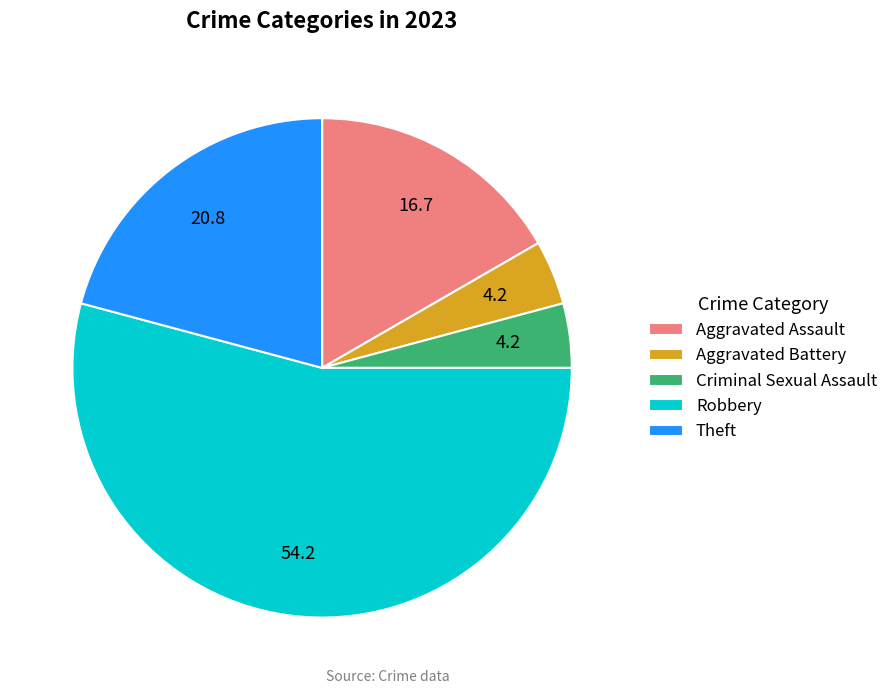

Is the sum of Robbery and Criminal Sexual Assault greater than half?

Yes